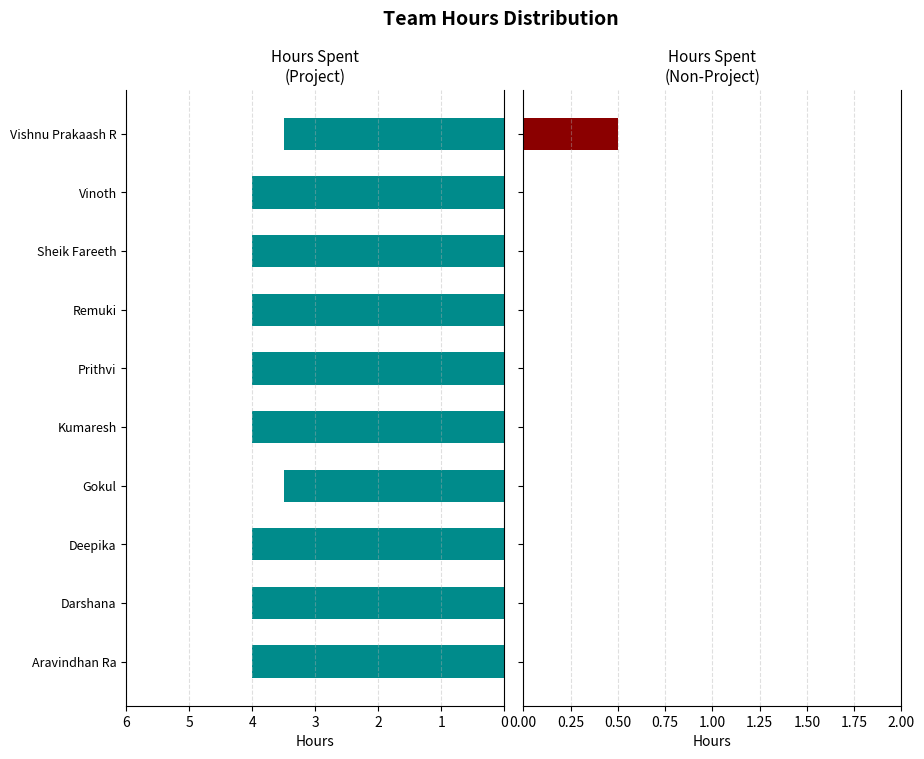

What is the difference between the maximum and second lowest values in the Hours Spent - Non Project series?

0.5